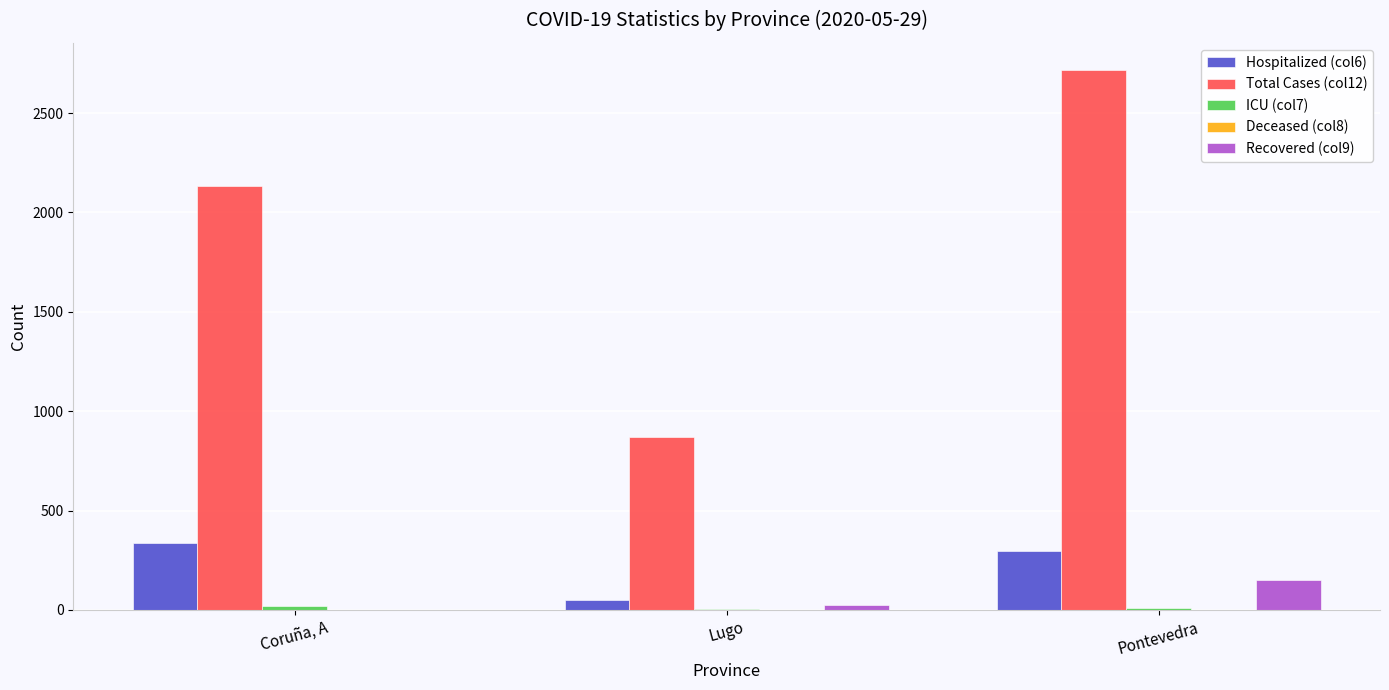

Are the bars horizontal?

No